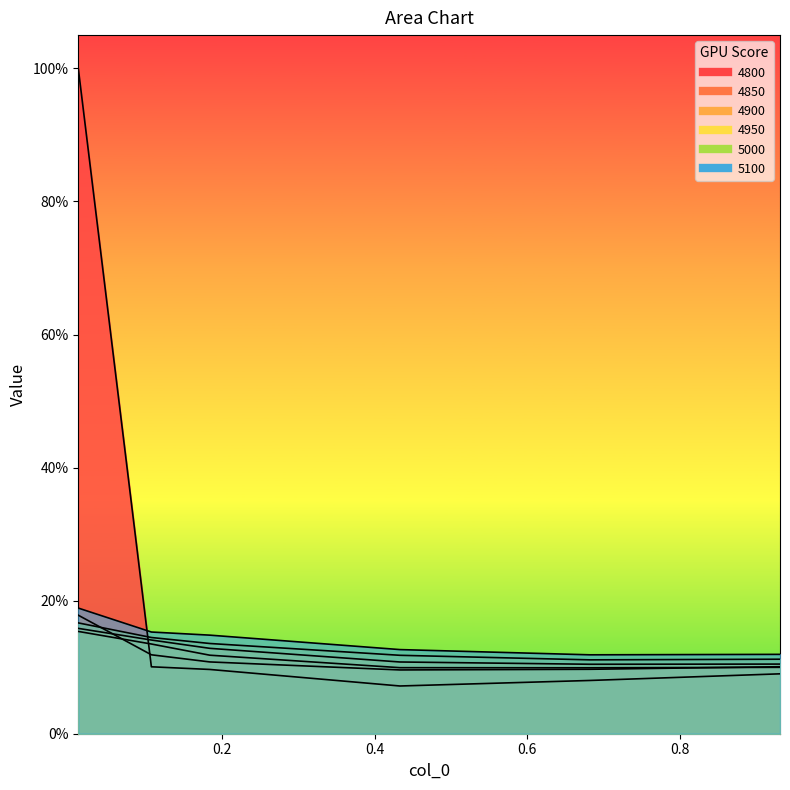

What is the highest value of the 4800 series?

1.0